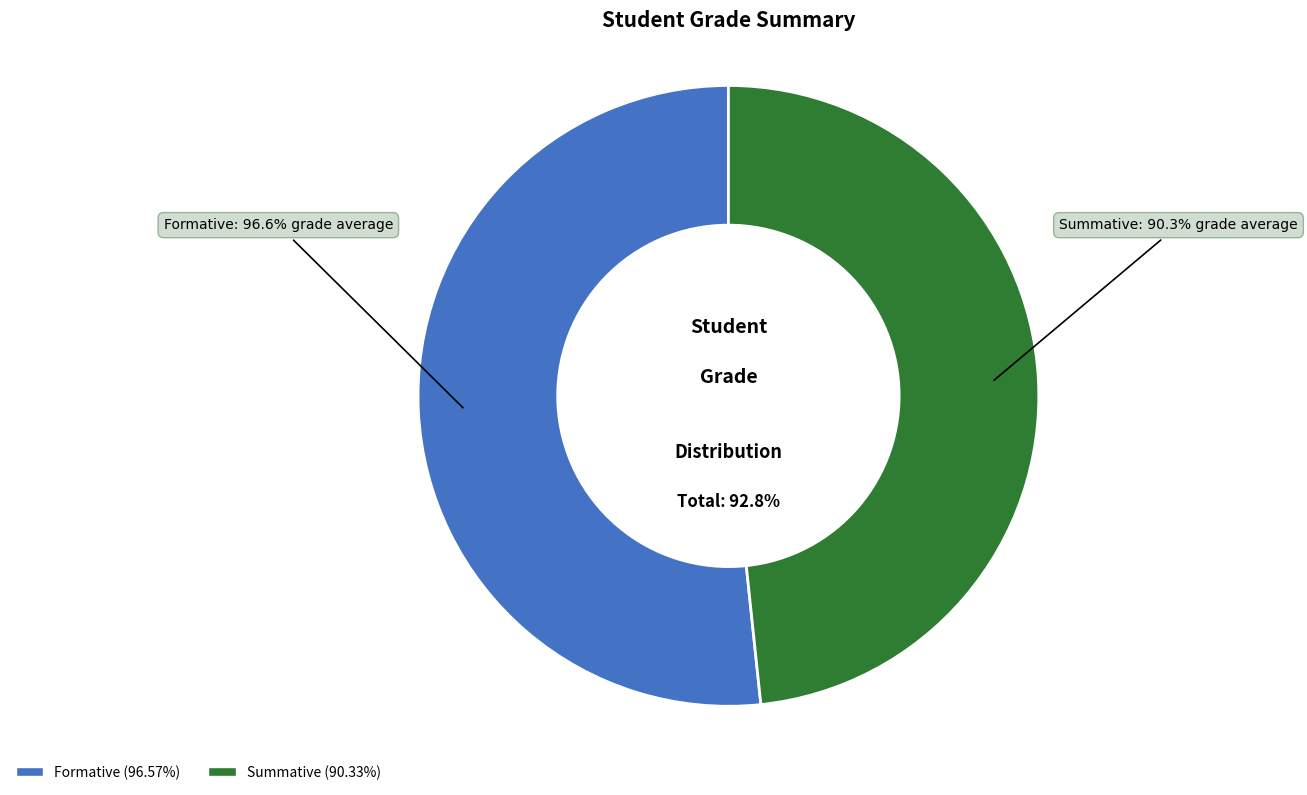

What percentage is the Summative slice, to the nearest percent?

48%